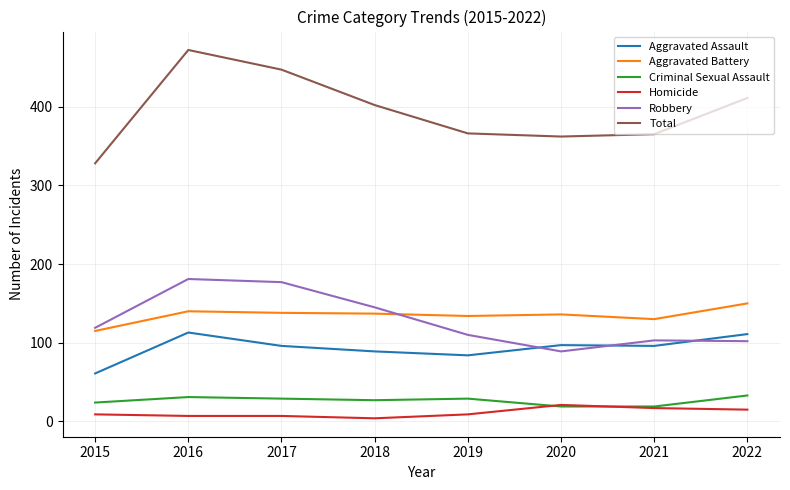

Is the value of Aggravated Battery at 2019 greater than the value of Homicide at 2021?

Yes